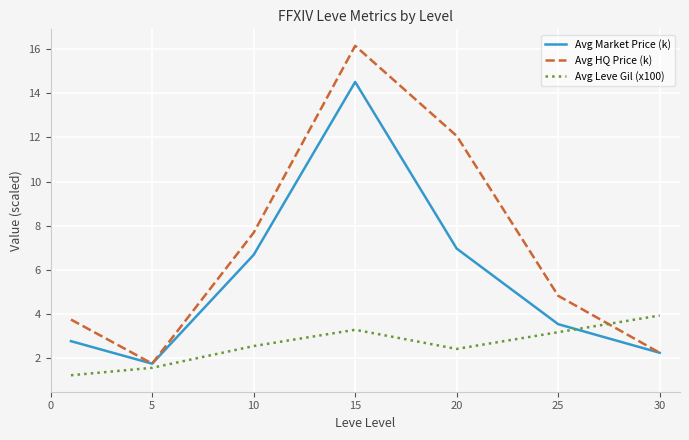

What is the sum of all Avg Leve Gil (x100) values?

18.2